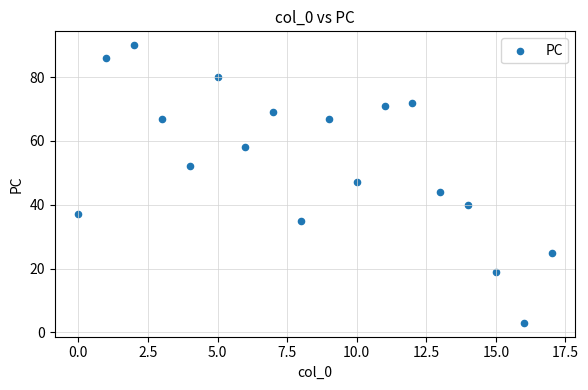

What Y value in the scatter plot is closest to 46?

47